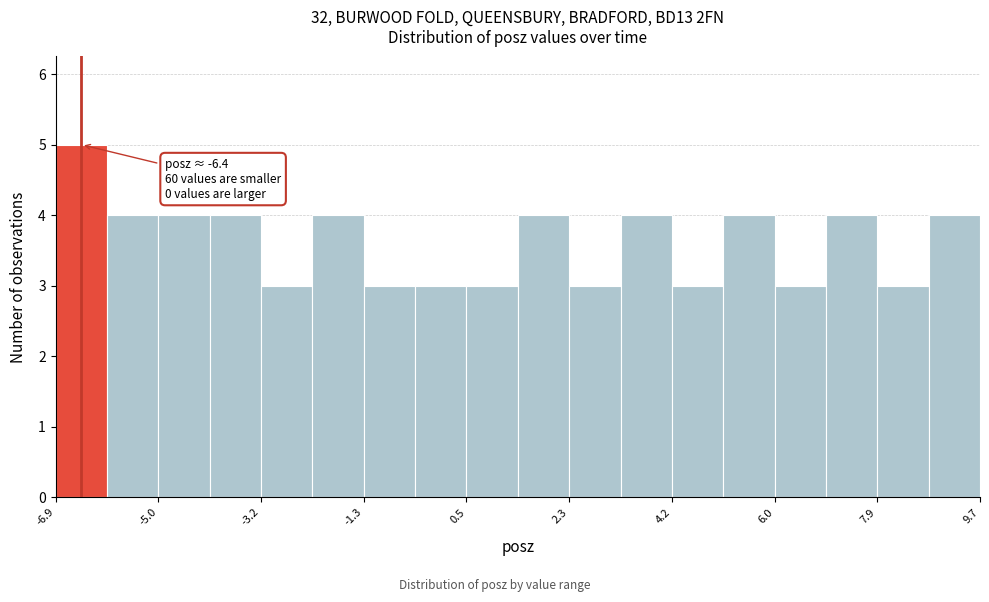

Over which range of the x-axis is the bar tallest?

-6.8 to -6.0